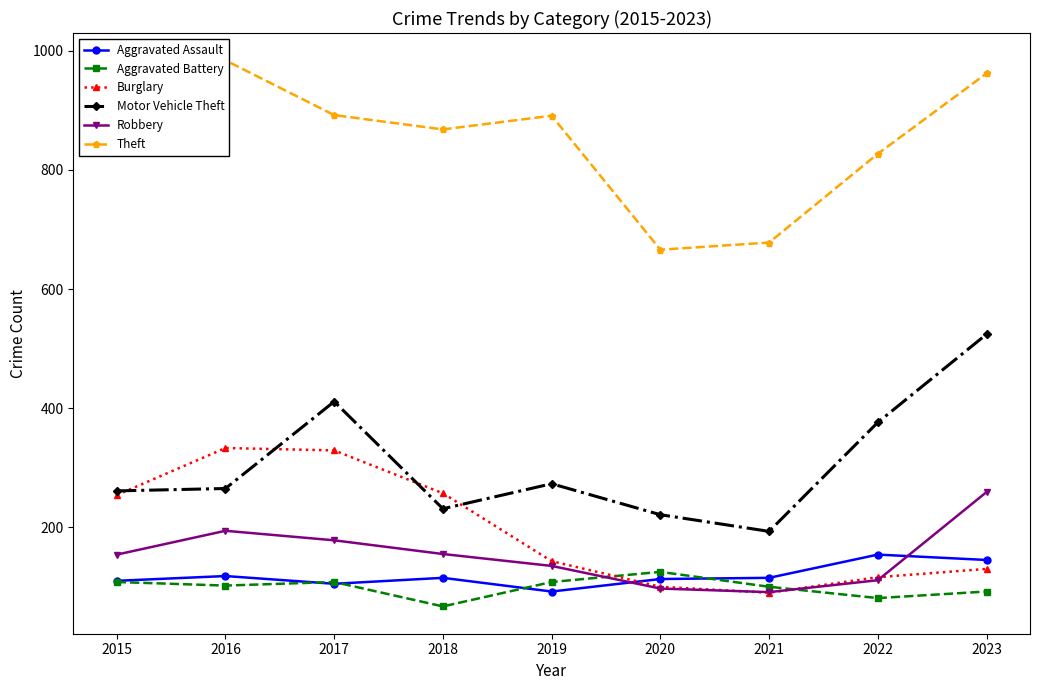

Which label corresponds to the largest value in the chart?

2016